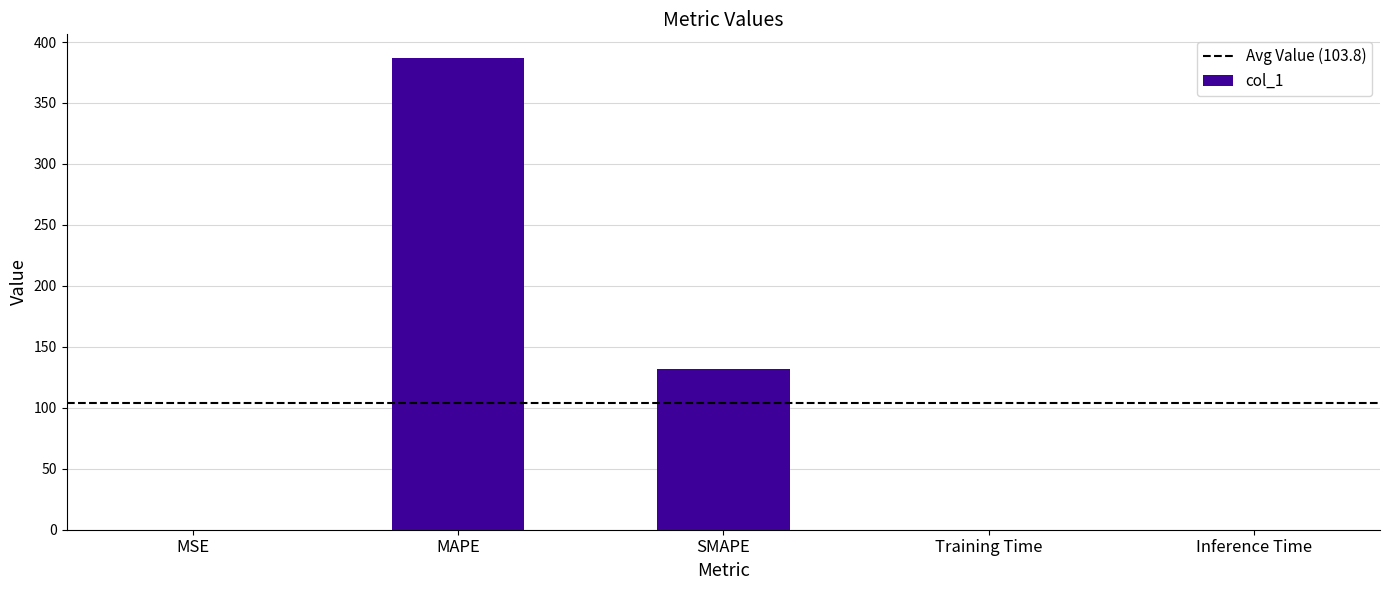

True or false: the data shows 172.1 at MAPE.

False